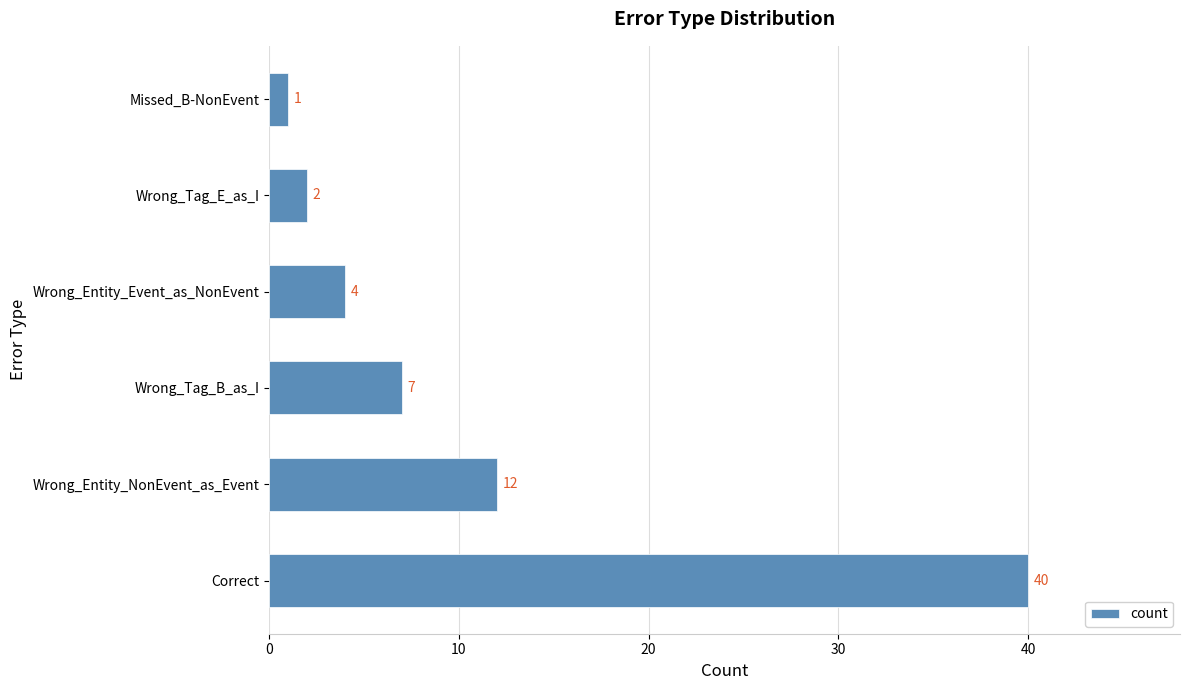

How many data points are less than 7?

3